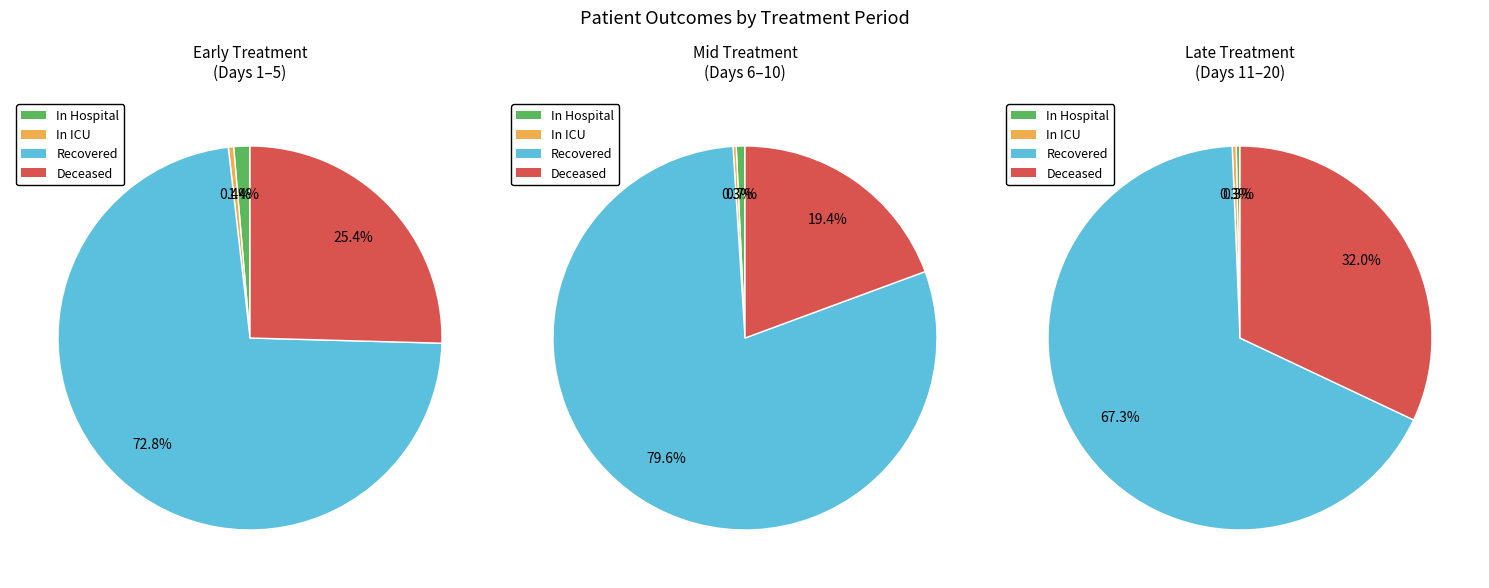

Is the sum of 12 and 17 greater than half?

No